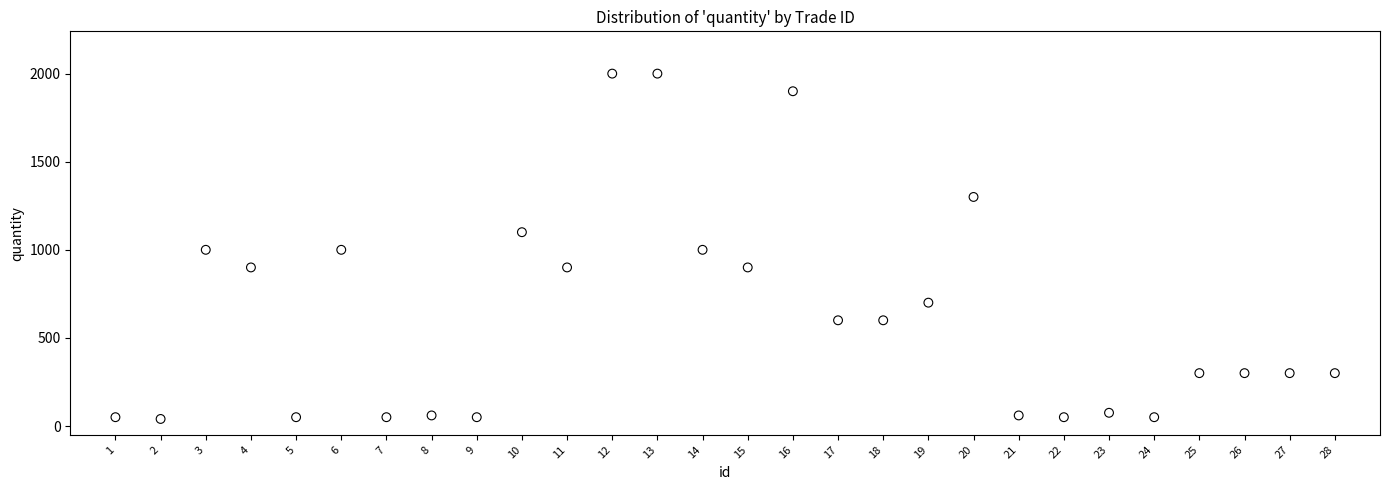

What is the range of X values (max minus min)?

27